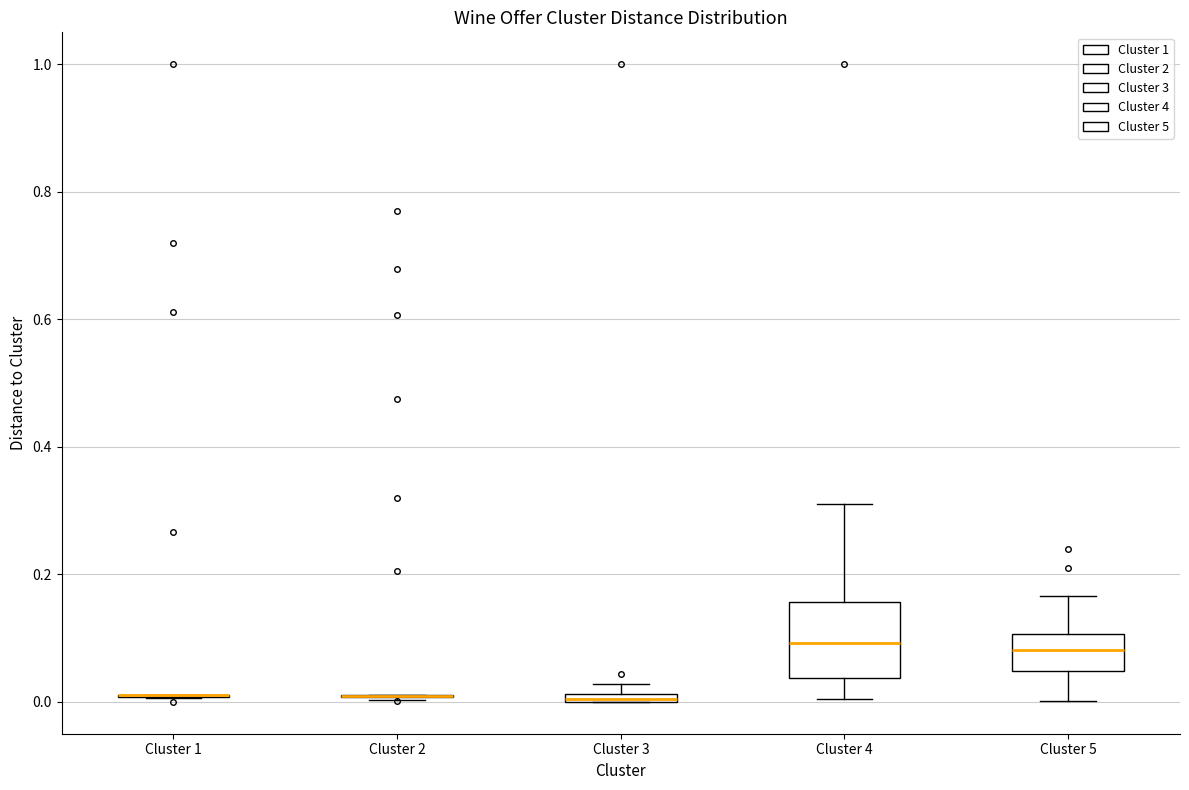

Which box is the tallest, from its lower edge to its upper edge?

Cluster 4